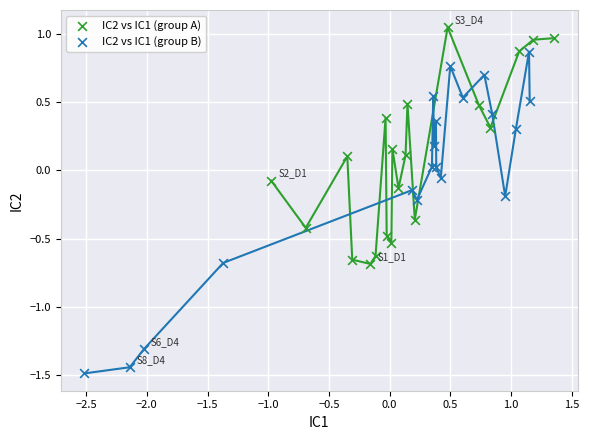

Which series reaches the minimum Y coordinate?

IC2 vs IC1 (group B)